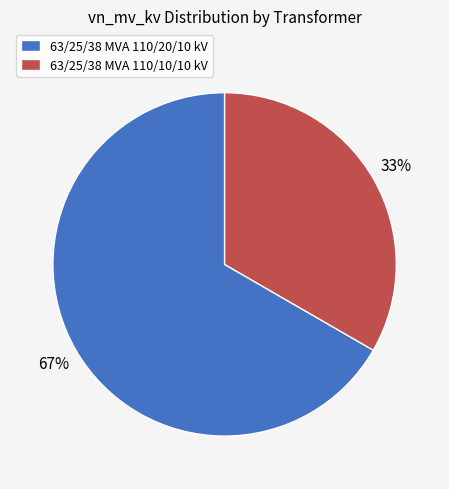

The 63/25/38 MVA 110/20/10 kV slice represents 81% of the pie. True or false?

False